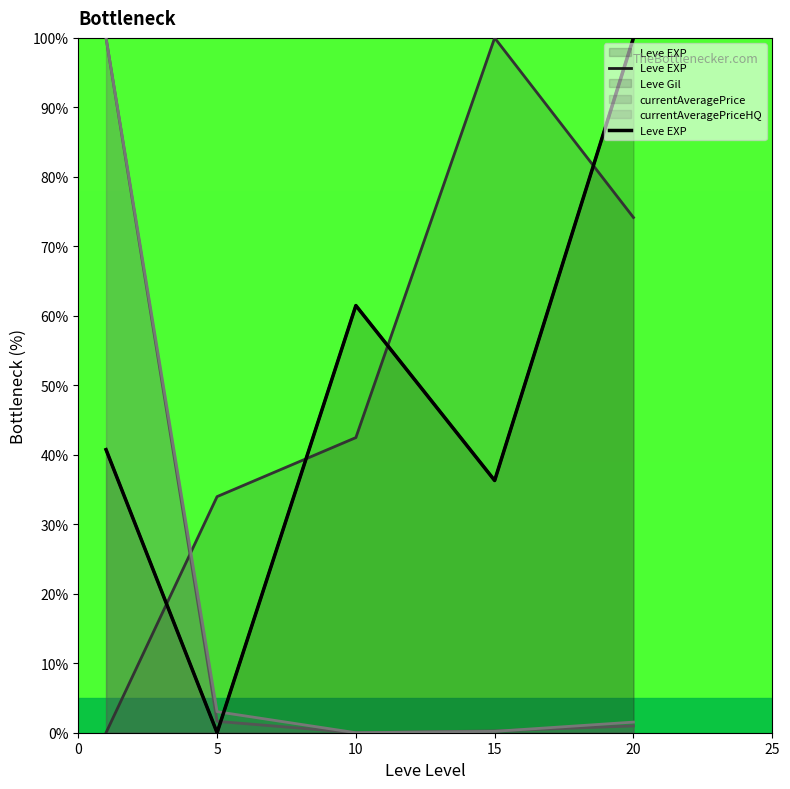

What is the difference between the maximum and minimum values?

100.0